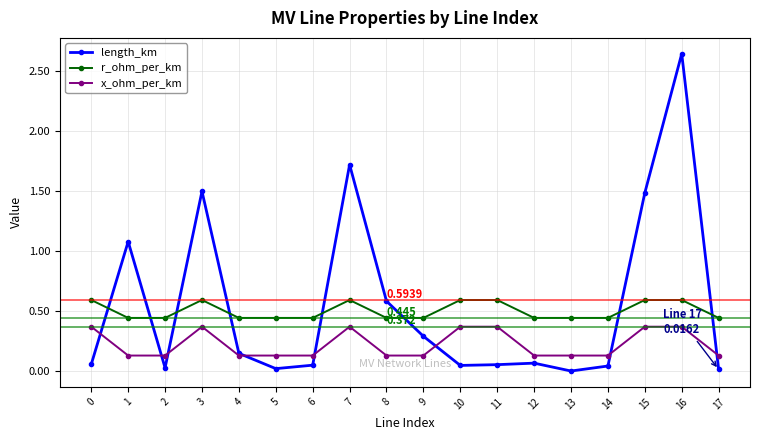

True or false: length_km has more than 1 interior local peaks.

True